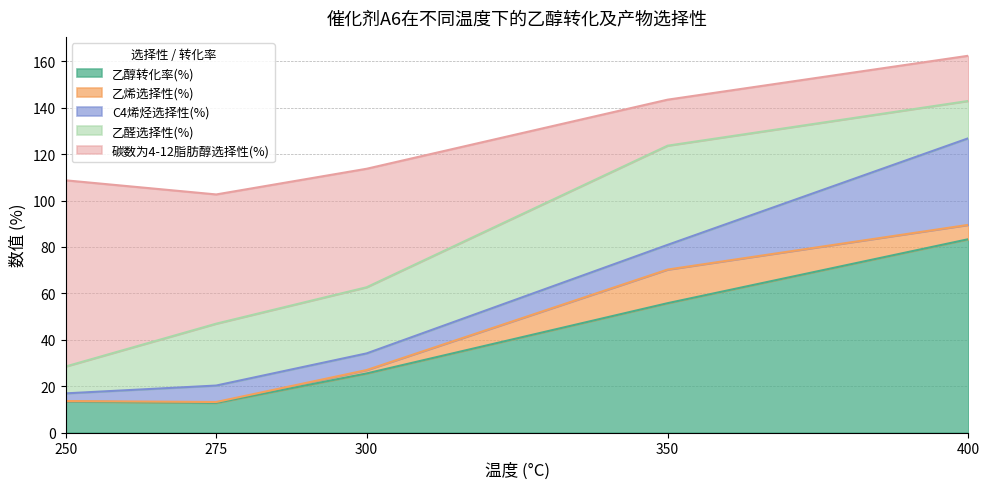

What is the total value across all series at 350?

143.5